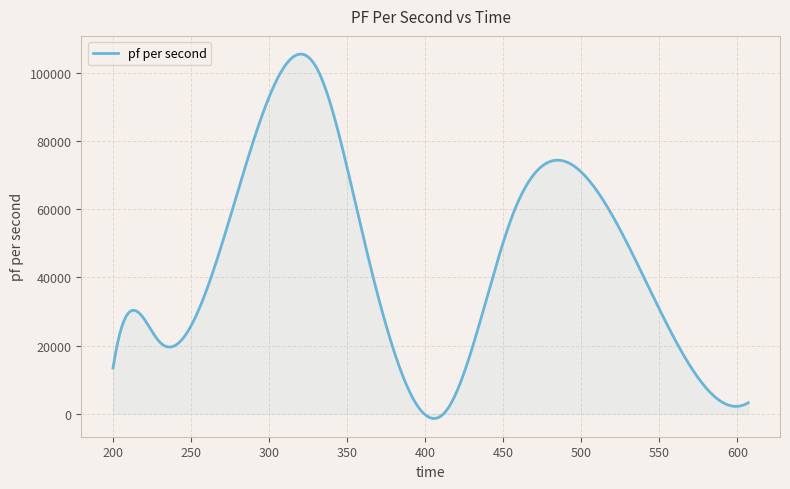

What is the difference between the maximum and minimum values?

106795.7